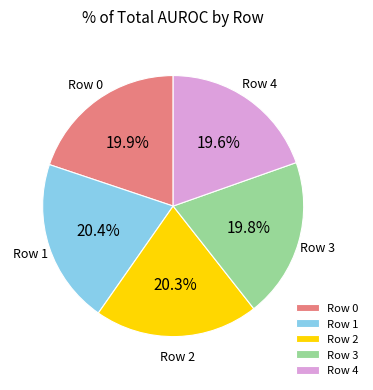

To the nearest percent, what is the average slice percentage?

20%